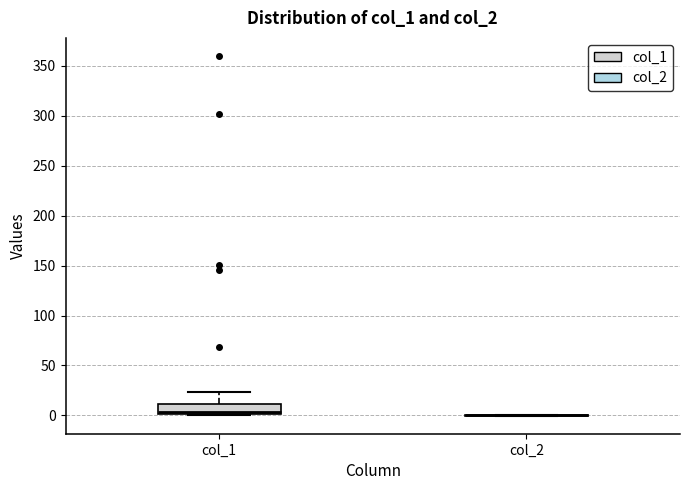

Which box is the tallest, from its lower edge to its upper edge?

col_1